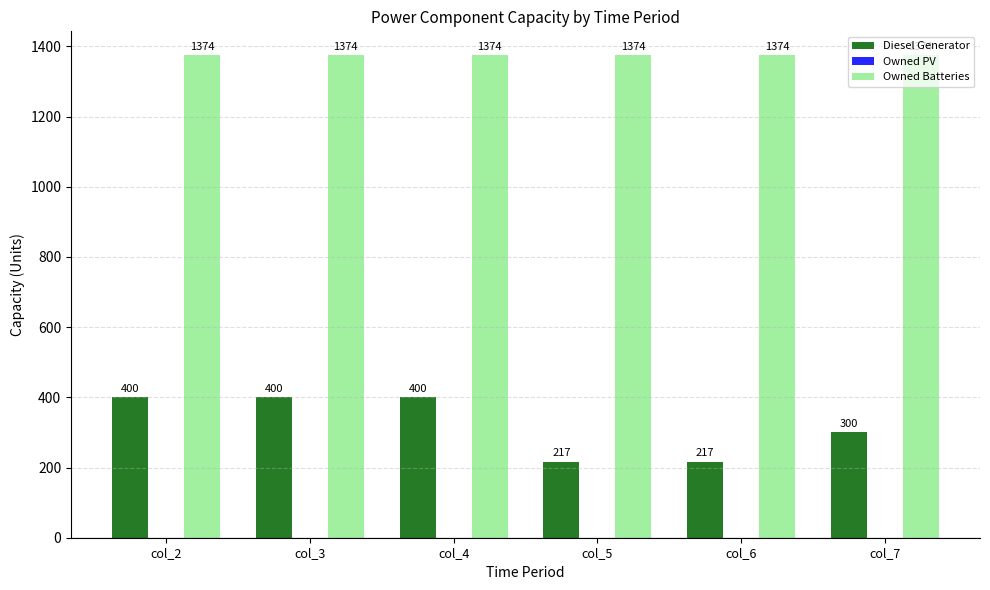

How many series are shown in this chart?

2